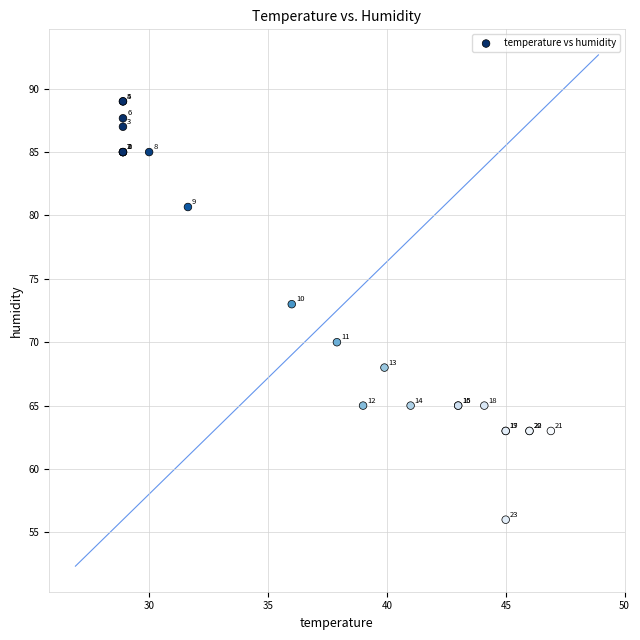

What Y value in the scatter plot is closest to 72?

73.0